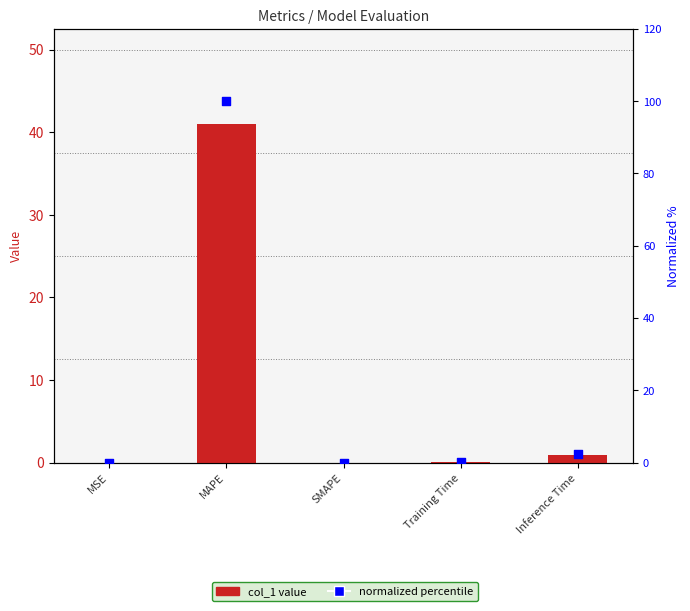

Which series has the largest total across all categories?

percentile (normalized)